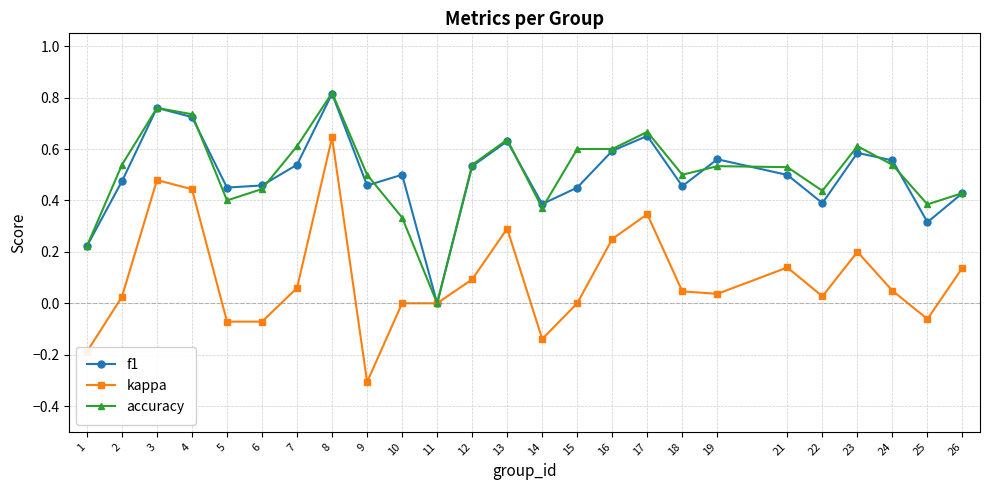

What is the minimum value shown in the chart?

-0.3